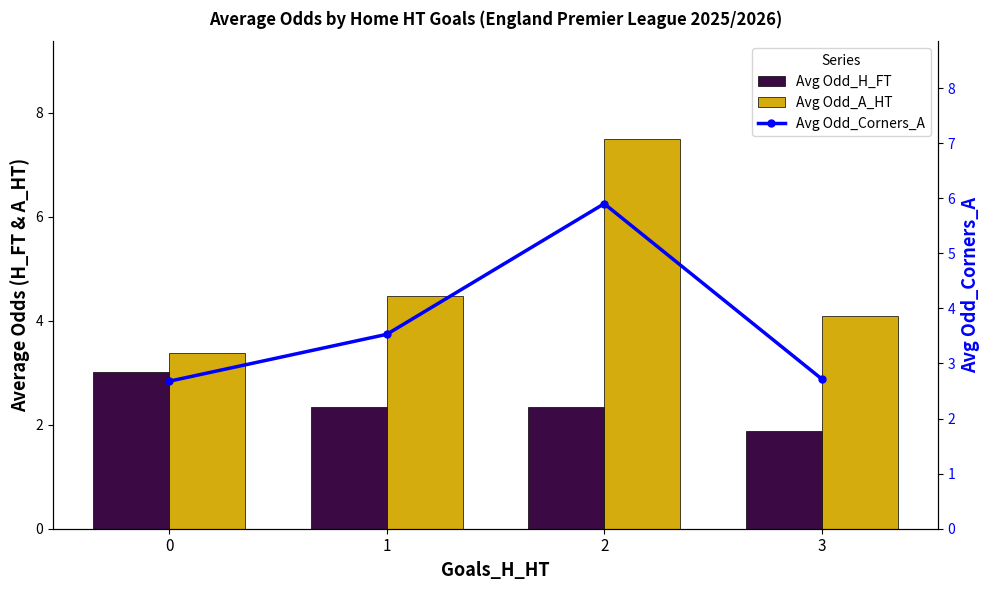

What is the total value across all series at 1?

10.3